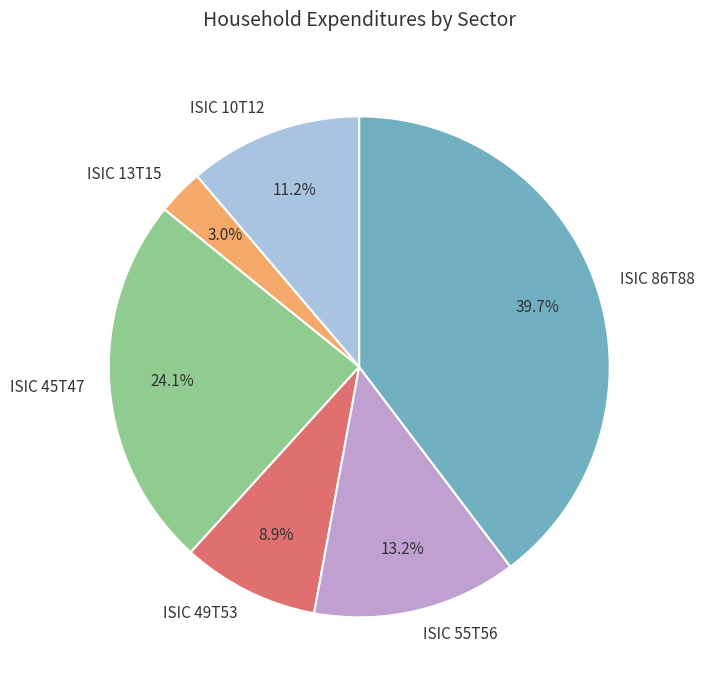

What percentage is the ISIC 13T15 slice, to the nearest percent?

3%